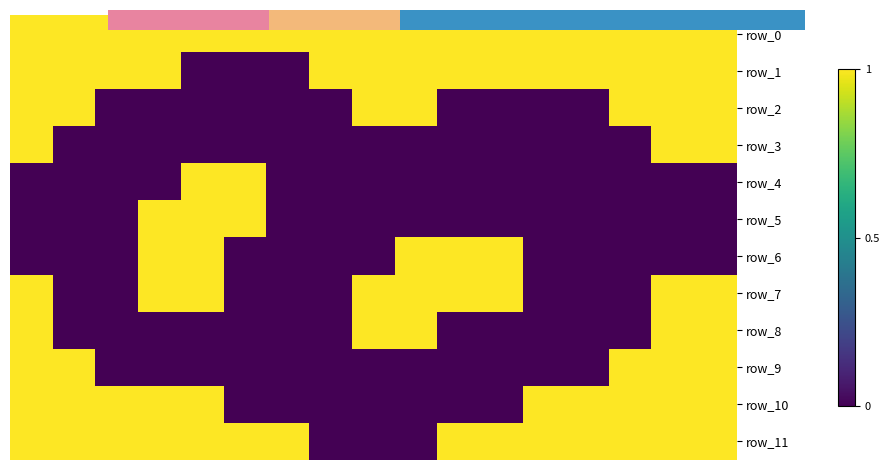

Reading right to left, list all the values displayed in this chart.

row_0: 16=1	15=1	14=1	13=1	12=1	11=1	10=1	9=1	8=1	7=1	6=1	1.0=1	0.8=1	0.6=1	0.4=1	0.2=1	0.0=1
row_1: 16=1	15=1	14=1	13=1	12=1	11=1	10=1	9=1	8=1	7=1	6=0	1.0=0	0.8=0	0.6=1	0.4=1	0.2=1	0.0=1
row_2: 16=1	15=1	14=1	13=0	12=0	11=0	10=0	9=1	8=1	7=0	6=0	1.0=0	0.8=0	0.6=0	0.4=0	0.2=1	0.0=1
row_3: 16=1	15=1	14=0	13=0	12=0	11=0	10=0	9=0	8=0	7=0	6=0	1.0=0	0.8=0	0.6=0	0.4=0	0.2=0	0.0=1
row_4: 16=0	15=0	14=0	13=0	12=0	11=0	10=0	9=0	8=0	7=0	6=0	1.0=1	0.8=1	0.6=0	0.4=0	0.2=0	0.0=0
row_5: 16=0	15=0	14=0	13=0	12=0	11=0	10=0	9=0	8=0	7=0	6=0	1.0=1	0.8=1	0.6=1	0.4=0	0.2=0	0.0=0
row_6: 16=0	15=0	14=0	13=0	12=0	11=1	10=1	9=1	8=0	7=0	6=0	1.0=0	0.8=1	0.6=1	0.4=0	0.2=0	0.0=0
row_7: 16=1	15=1	14=0	13=0	12=0	11=1	10=1	9=1	8=1	7=0	6=0	1.0=0	0.8=1	0.6=1	0.4=0	0.2=0	0.0=1
row_8: 16=1	15=1	14=0	13=0	12=0	11=0	10=0	9=1	8=1	7=0	6=0	1.0=0	0.8=0	0.6=0	0.4=0	0.2=0	0.0=1
row_9: 16=1	15=1	14=1	13=0	12=0	11=0	10=0	9=0	8=0	7=0	6=0	1.0=0	0.8=0	0.6=0	0.4=0	0.2=1	0.0=1
row_10: 16=1	15=1	14=1	13=1	12=1	11=0	10=0	9=0	8=0	7=0	6=0	1.0=0	0.8=1	0.6=1	0.4=1	0.2=1	0.0=1
row_11: 16=1	15=1	14=1	13=1	12=1	11=1	10=1	9=0	8=0	7=0	6=1	1.0=1	0.8=1	0.6=1	0.4=1	0.2=1	0.0=1